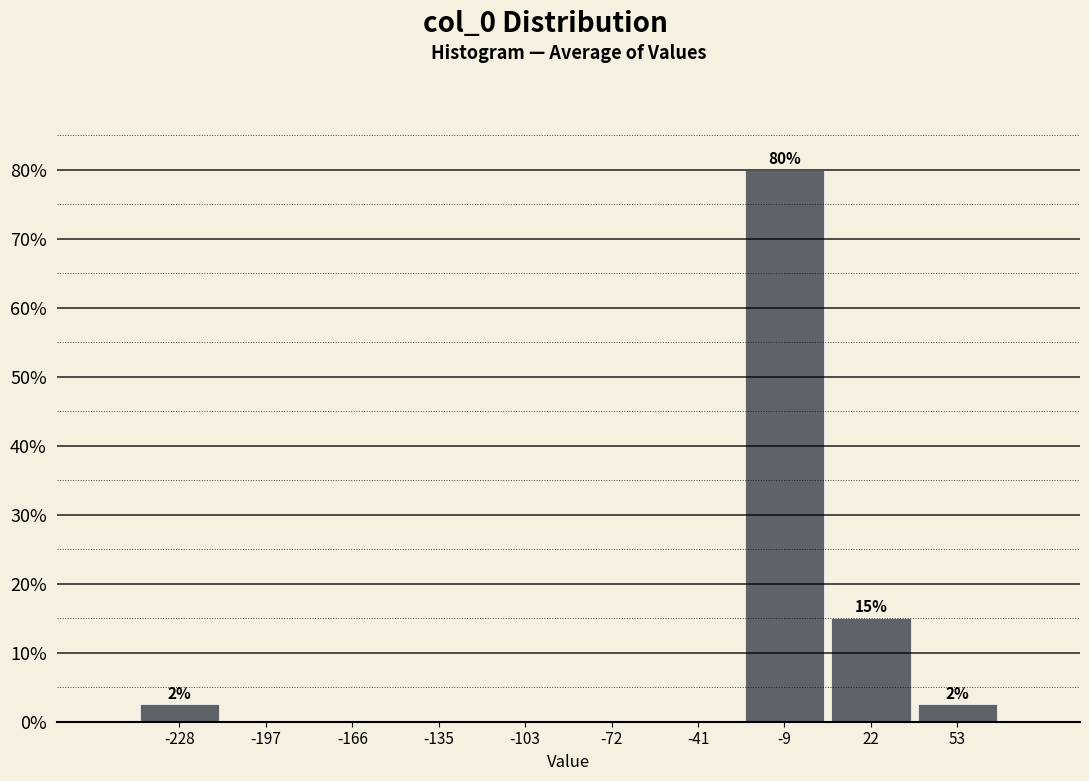

Over which range of the x-axis is the bar tallest?

-25 to 5